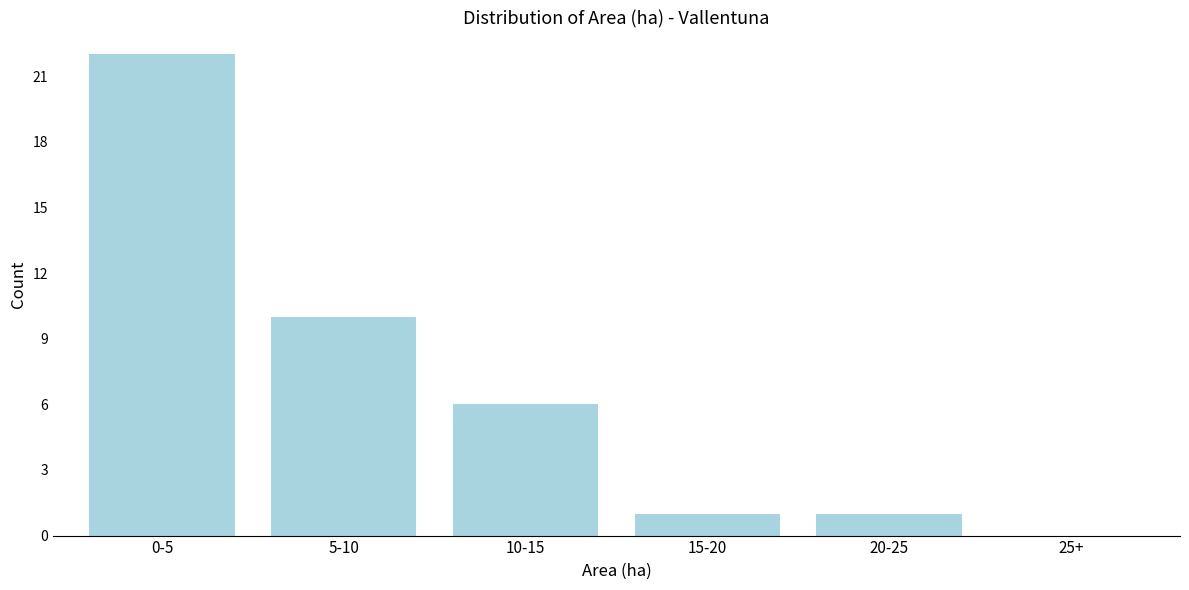

Reading right to left, list all the values displayed in this chart.

25+=0	20-25=1	15-20=1	10-15=6	5-10=10	0-5=22